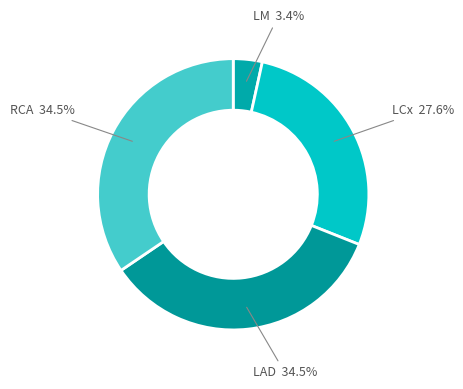

Does any single category account for the majority?

No